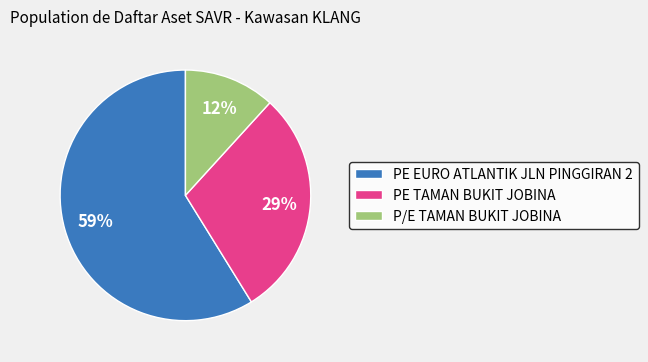

Which category has the smallest portion of the pie?

P/E TAMAN BUKIT JOBINA